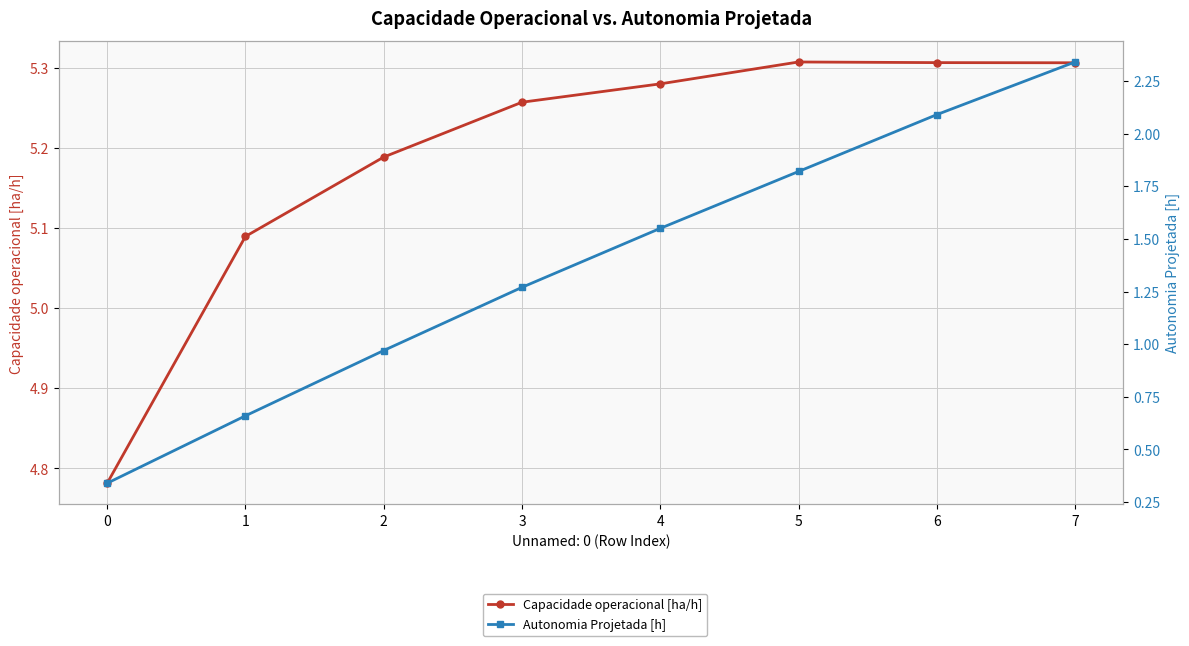

What is the sum of all Capacidade operacional [ha/h] values?

41.5